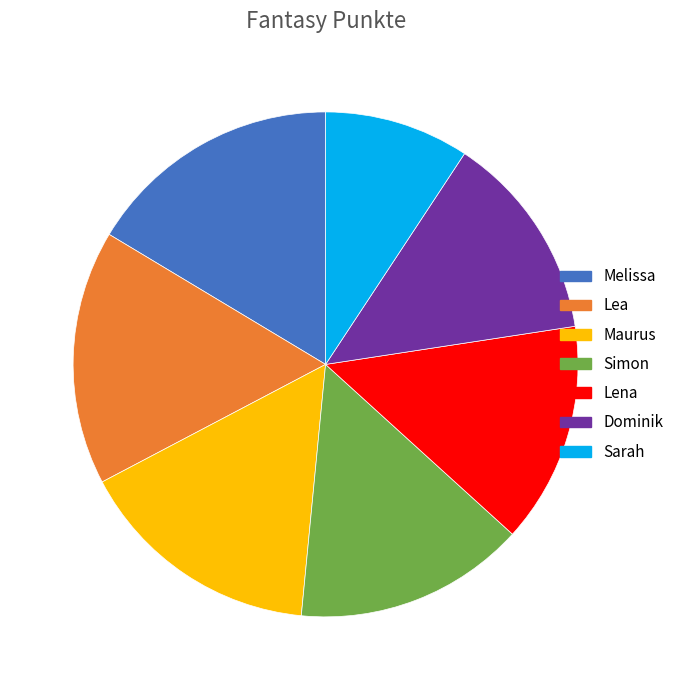

Is it true that Melissa is 16% of the pie?

True